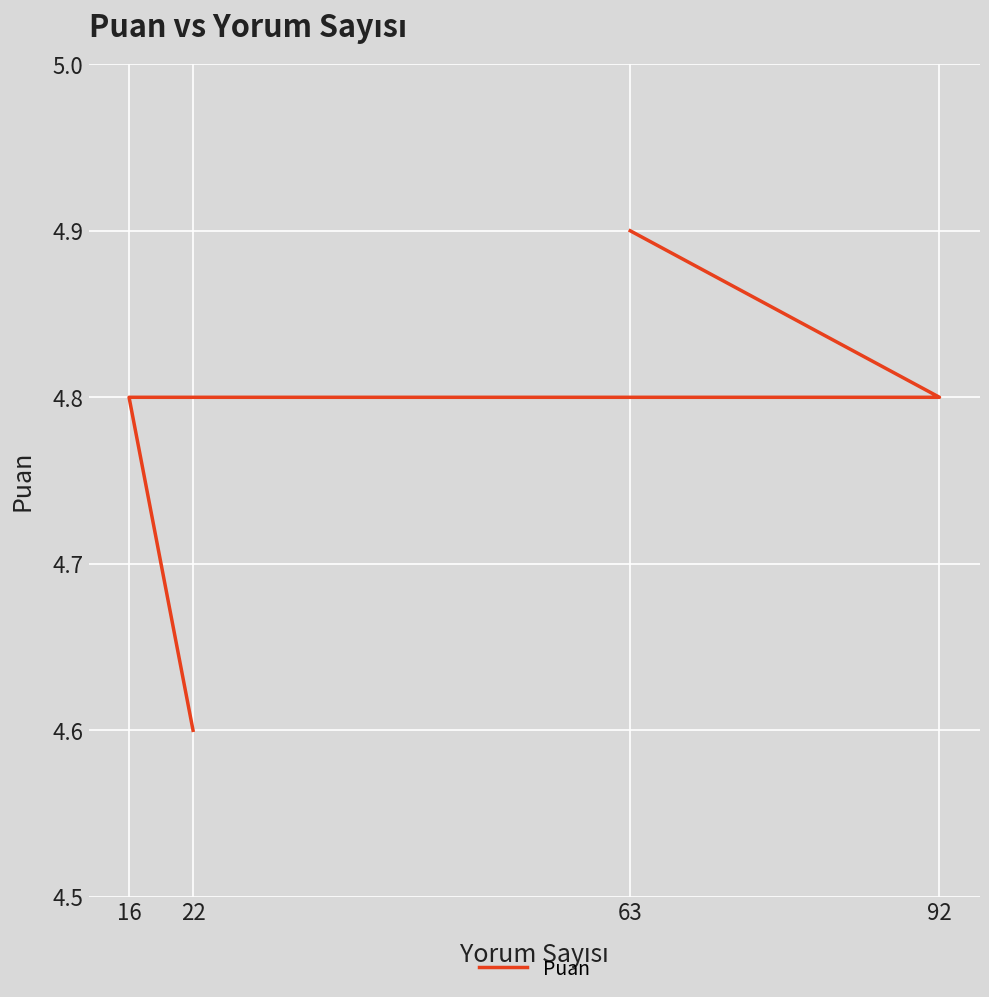

True or false: there are more than 1 points higher than both neighbors.

False